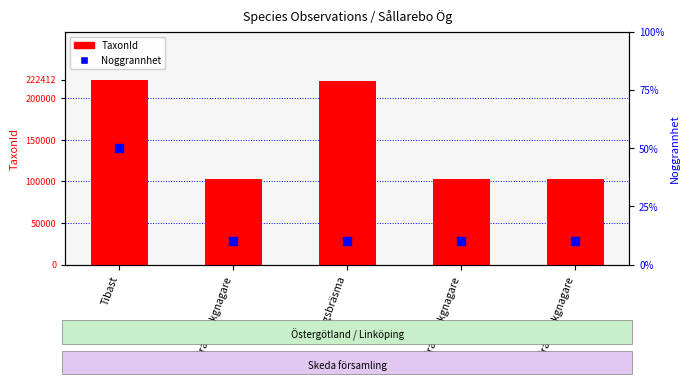

What are all the series names shown in the legend?

TaxonId, Noggrannhet